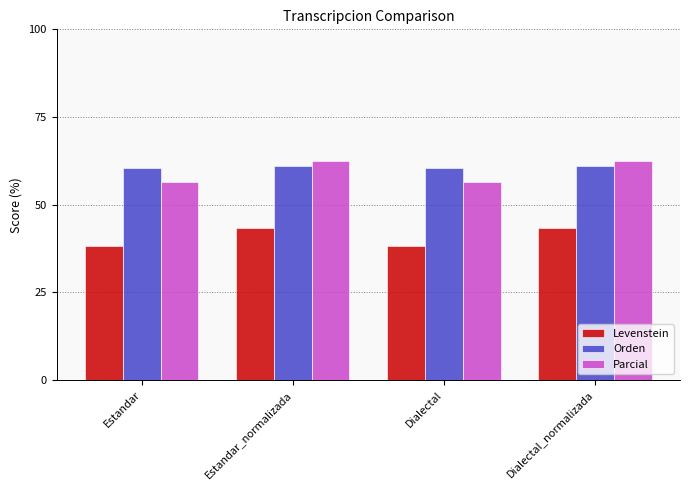

Is the value of Parcial at Estandar greater than the value of Orden at Estandar_normalizada?

No